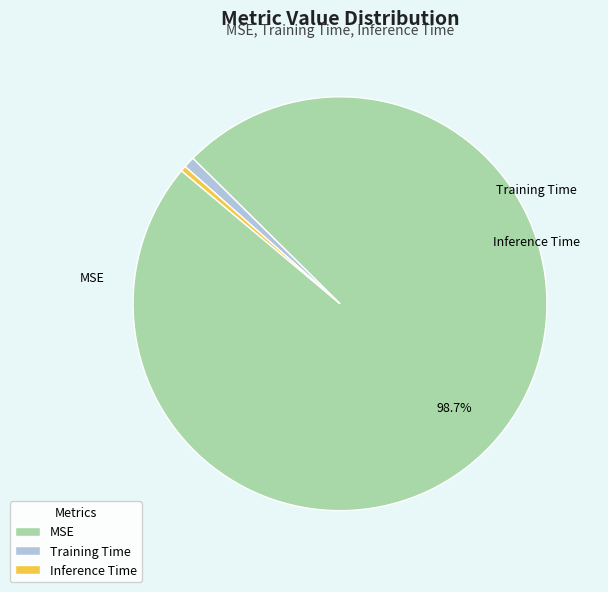

How many slices are in this pie chart?

3